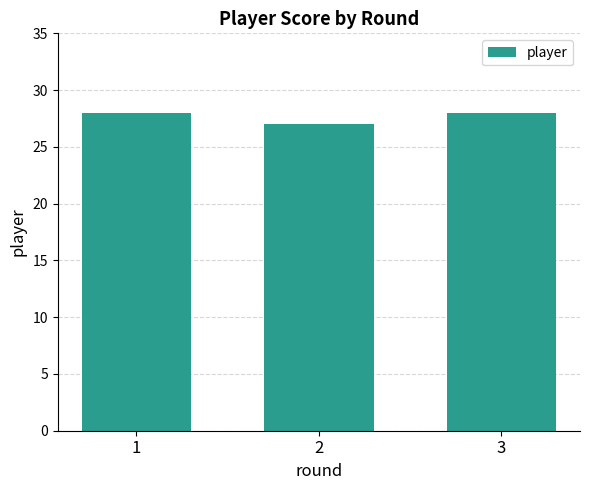

What is the difference between the values at 1 and 2?

1